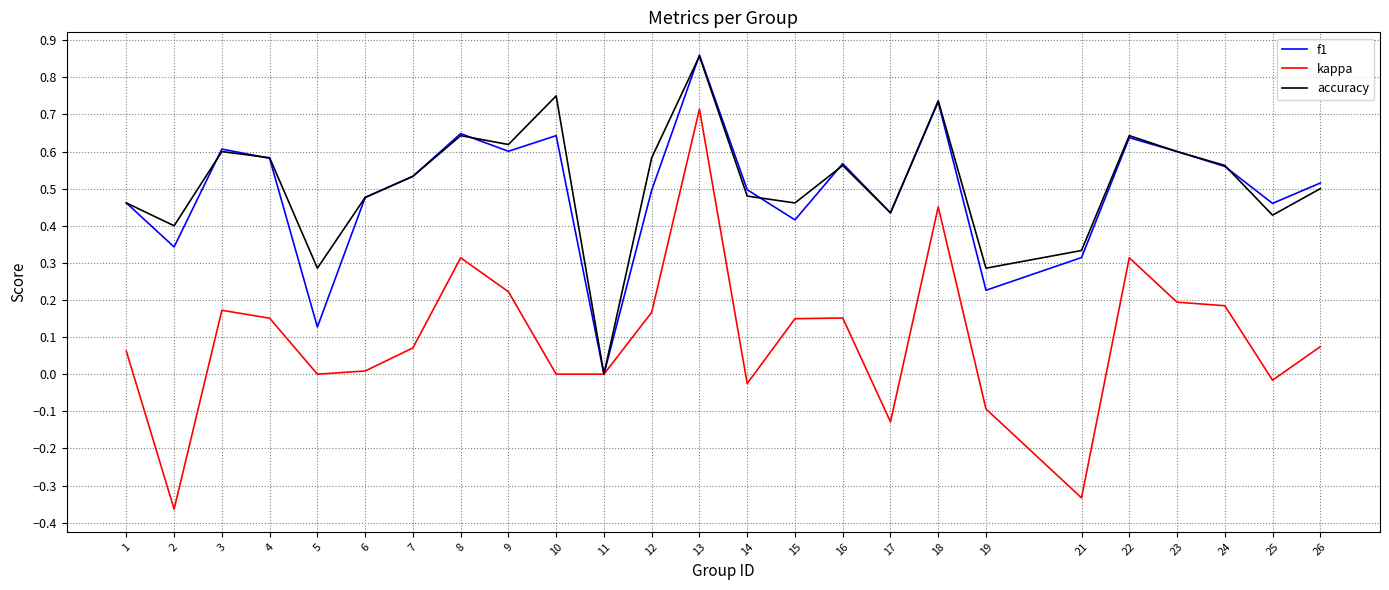

Which series has the largest total across all categories?

accuracy